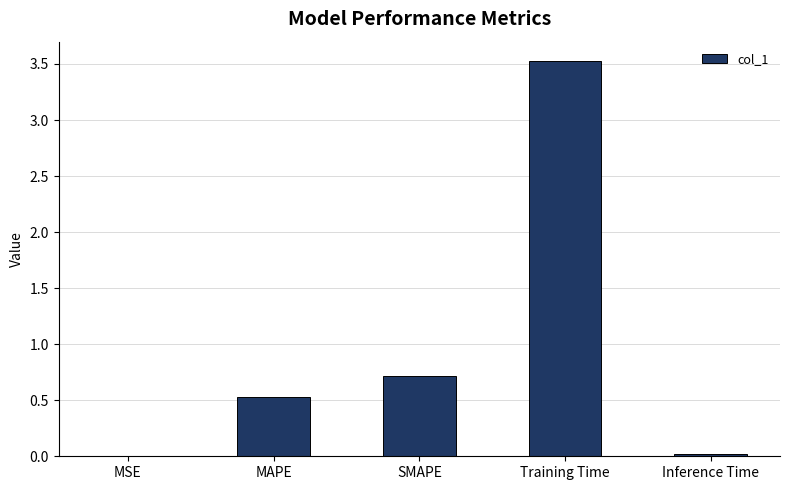

The chart shows a value of 0.7 at SMAPE. True or false?

True